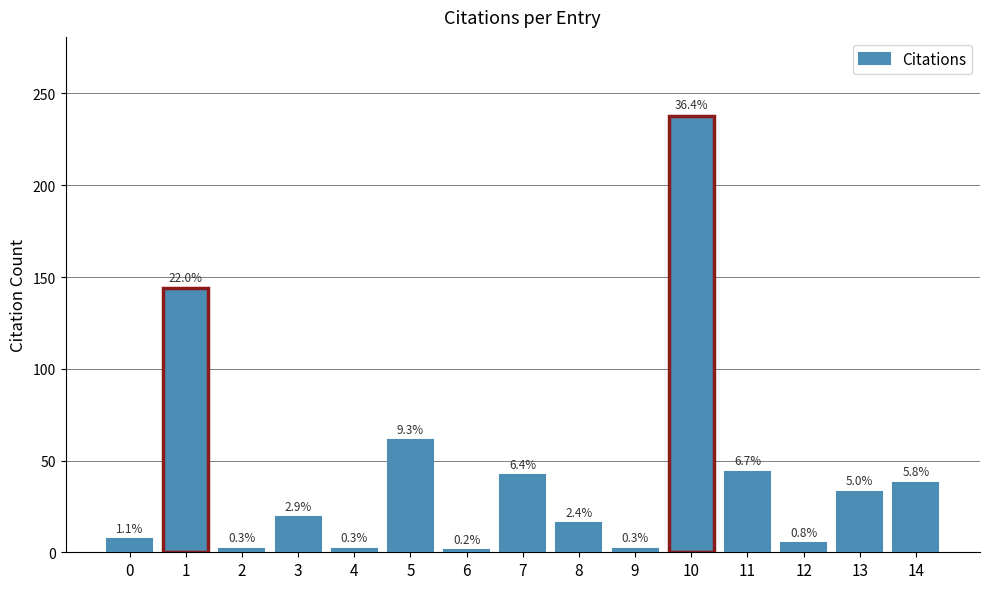

What is the value of the 10th bar from the left?

2